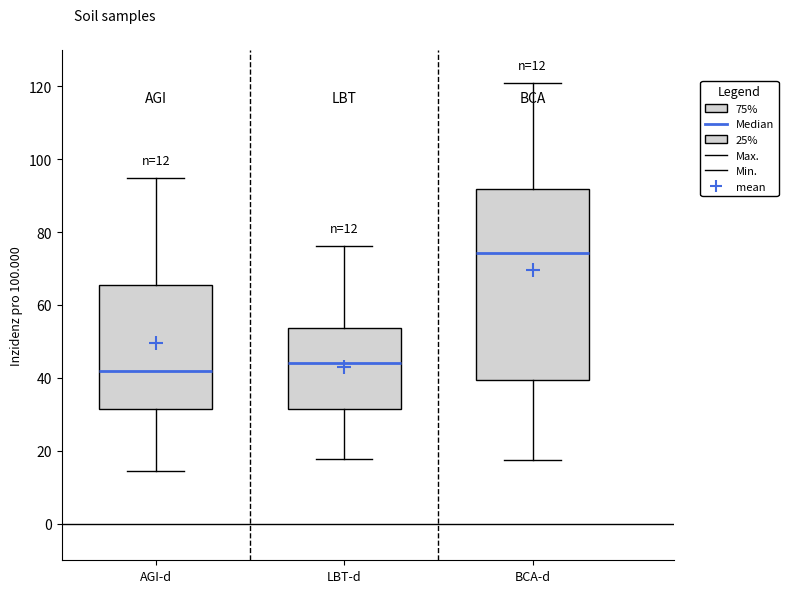

Which box's median line is the lowest?

AGI-d